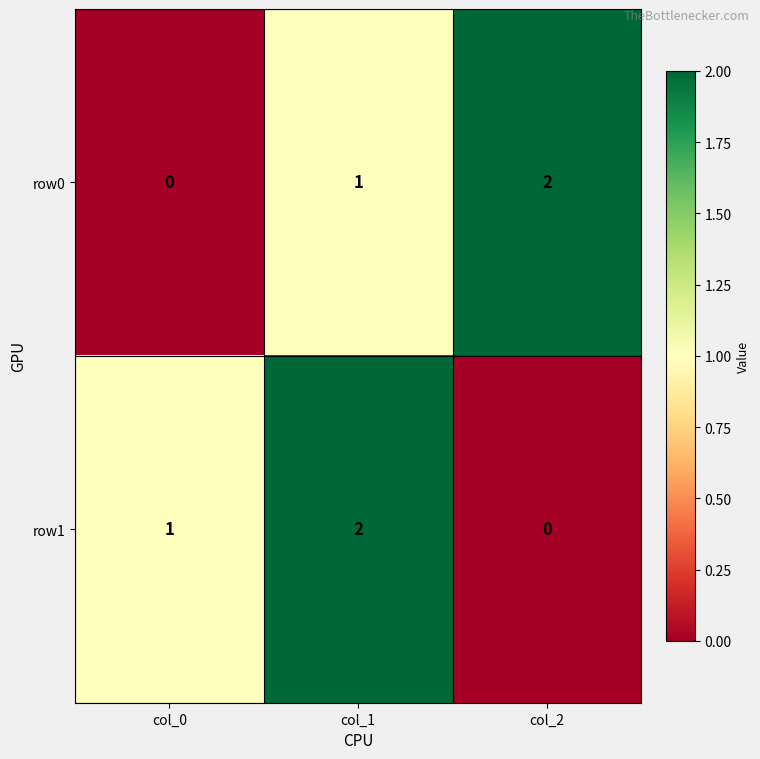

What is the sum of the row0 values at col_1 and col_2?

3